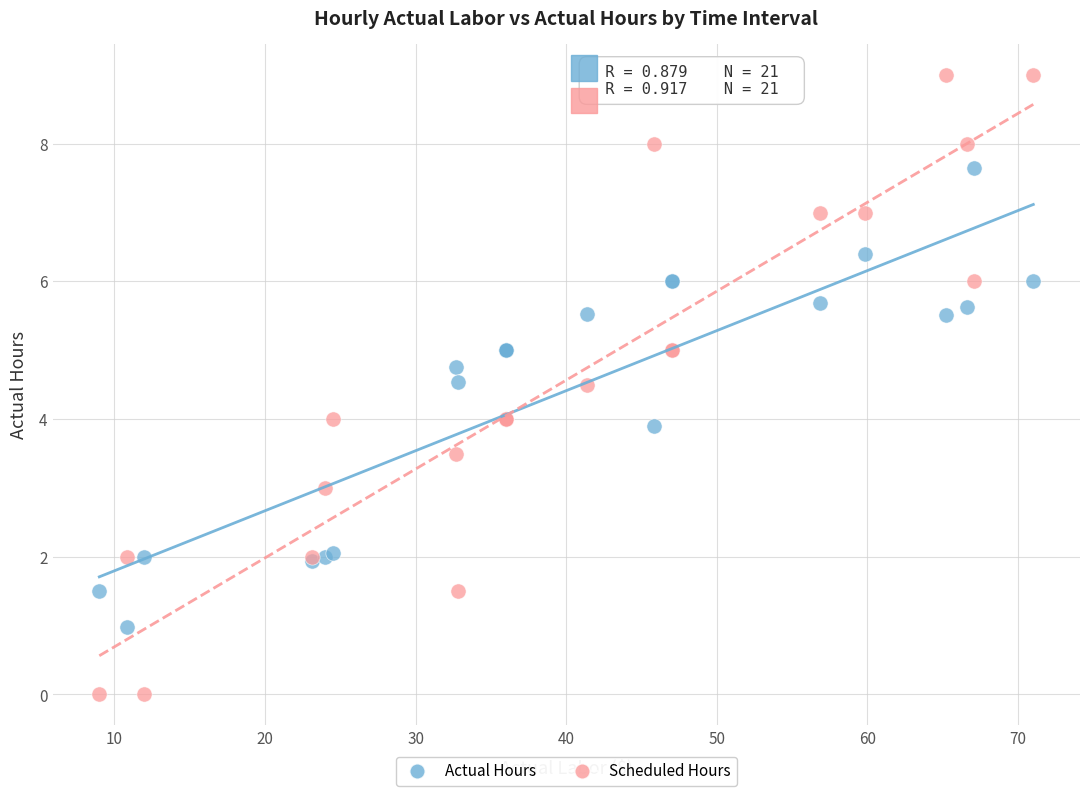

Which series contains the lowest Y value?

Scheduled Hours